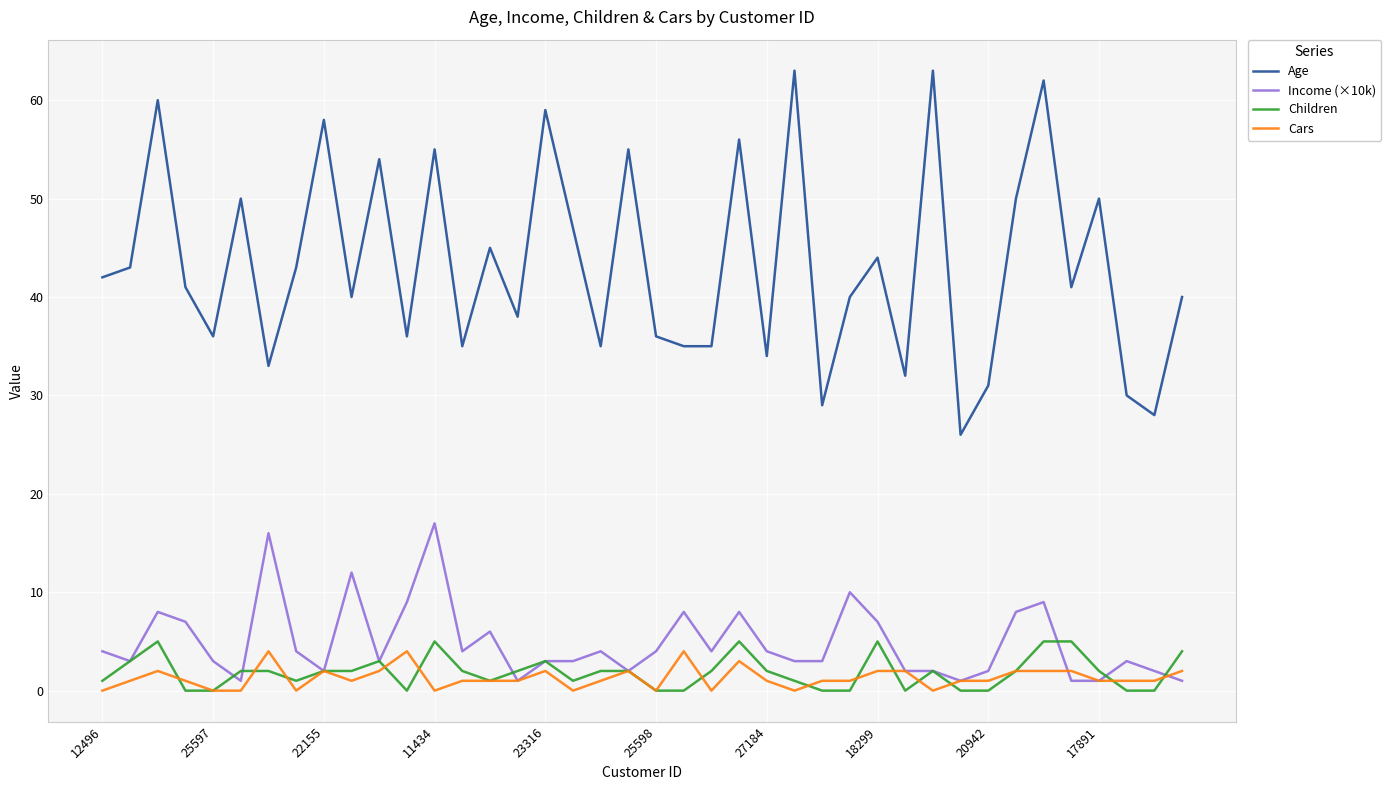

Which series has the widest spread of values?

Age